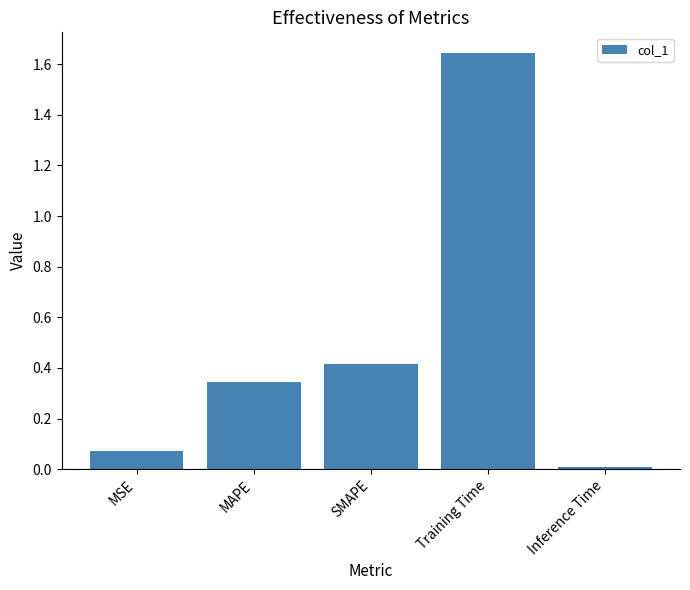

What is the label of the 2nd bar from the left?

MAPE